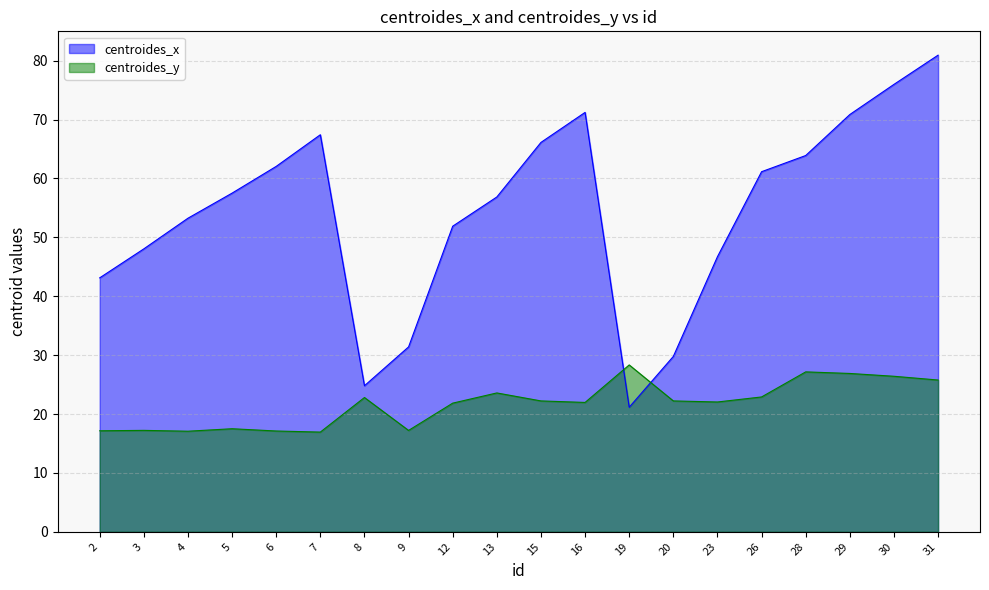

What is the difference between the second highest and second lowest values in the centroides_y series?

10.1